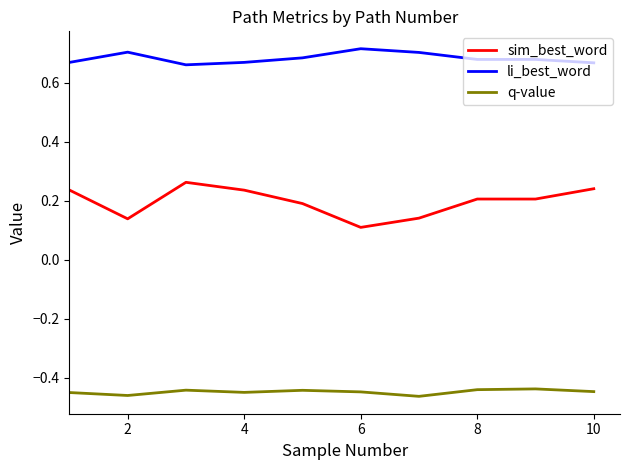

Which series has the largest total across all categories?

li_best_word